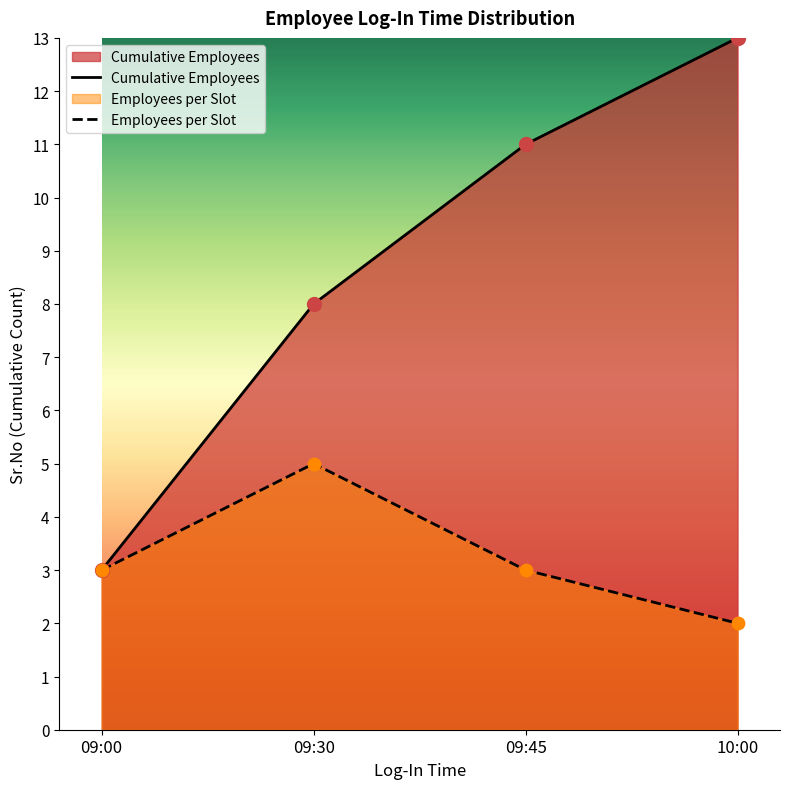

What is the total value across all series at 09:00?

6